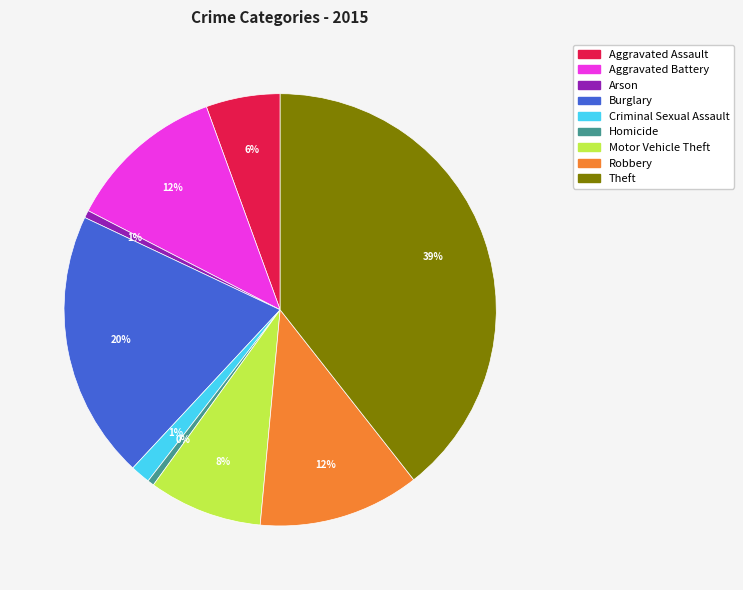

Is the sum of Burglary and Robbery greater than half?

No